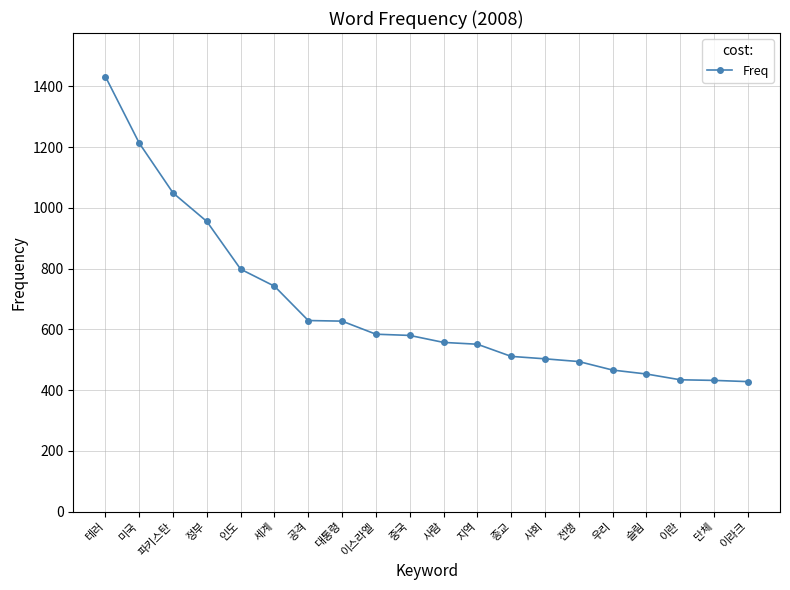

Is it true that the value at 공격 is 629?

True